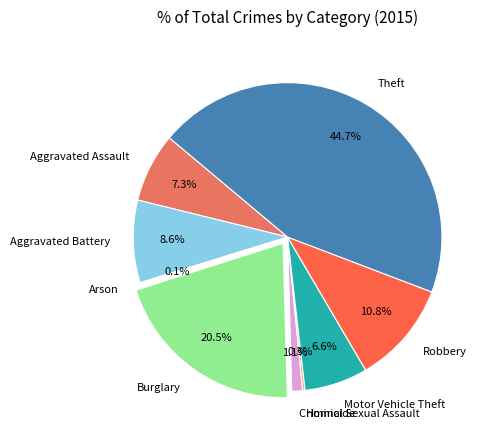

Is it true that Burglary is 9% of the pie?

False